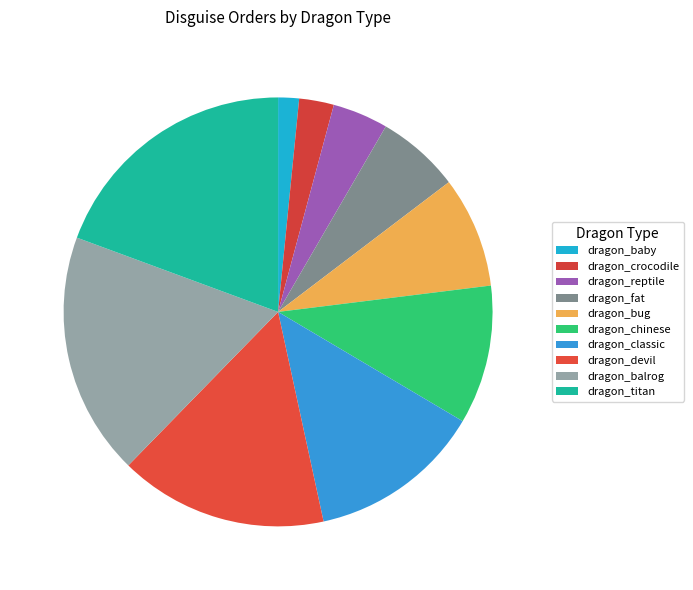

To the nearest percent, what is the difference between the dragon_baby and dragon_devil slice percentages?

14%